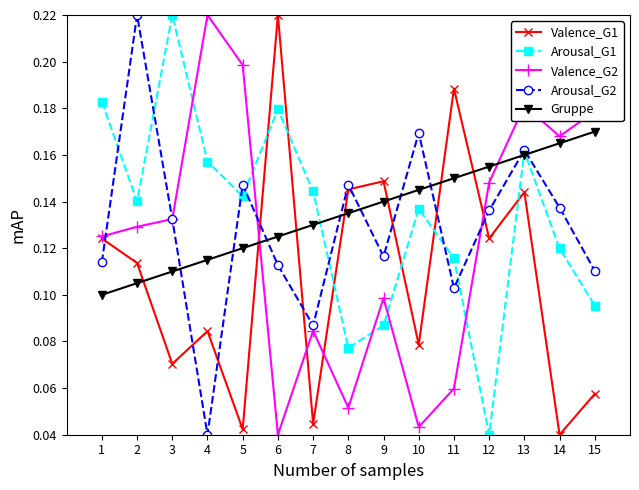

What is the sum of all Gruppe values?

2.0